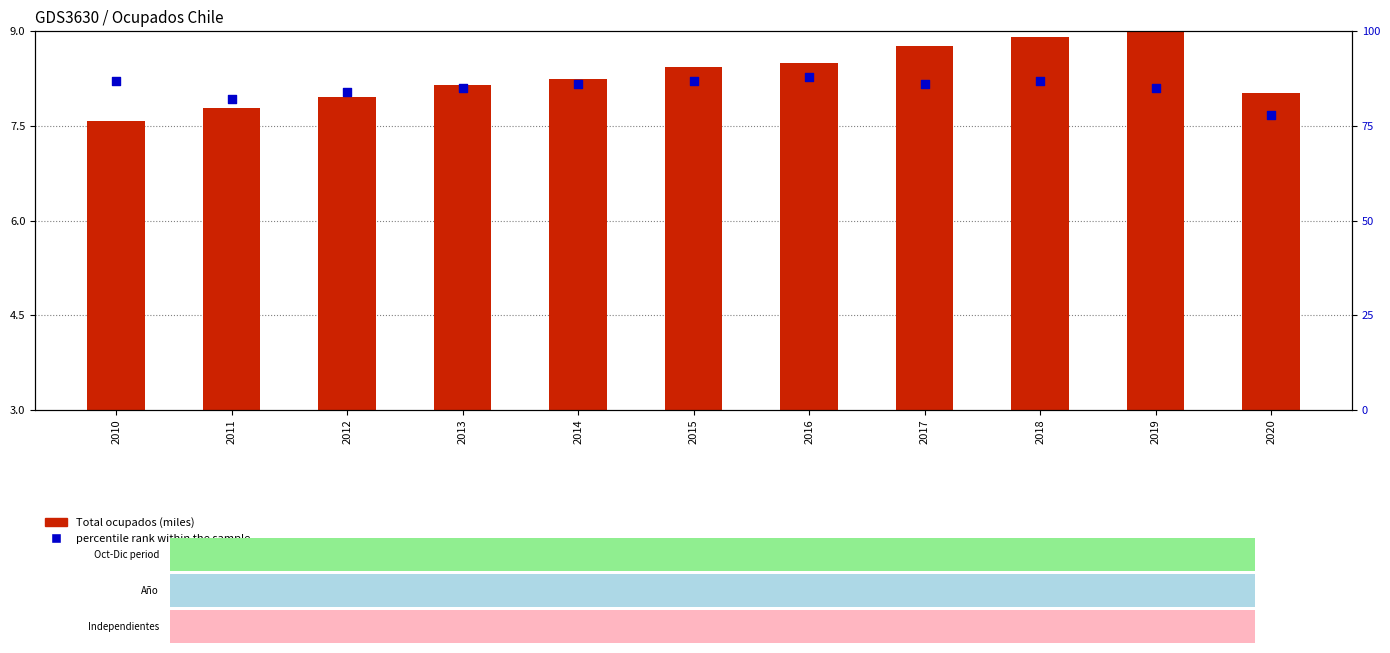

Which series has the largest total across all categories?

percentile rank within the sample